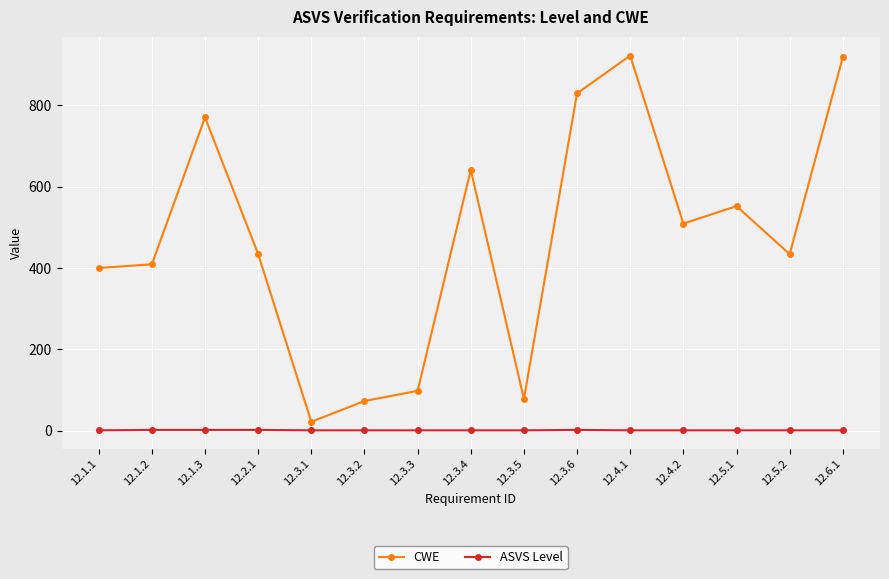

How many distinct data groups are displayed?

2